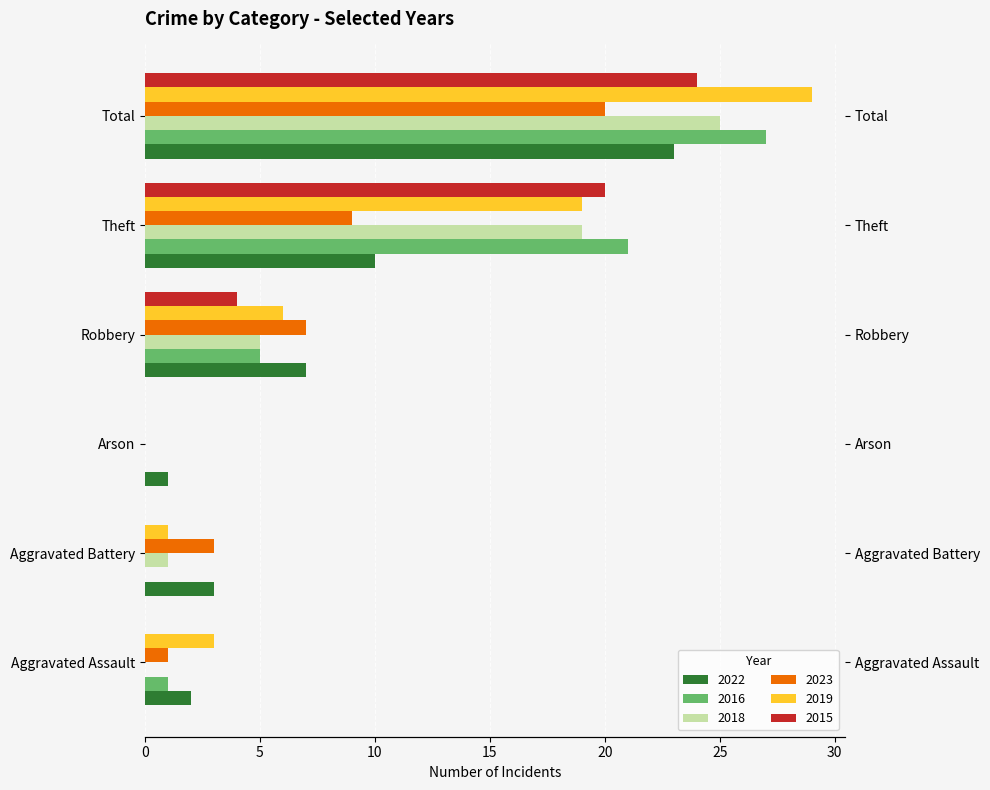

At which label is 2019 closest to 14?

Theft